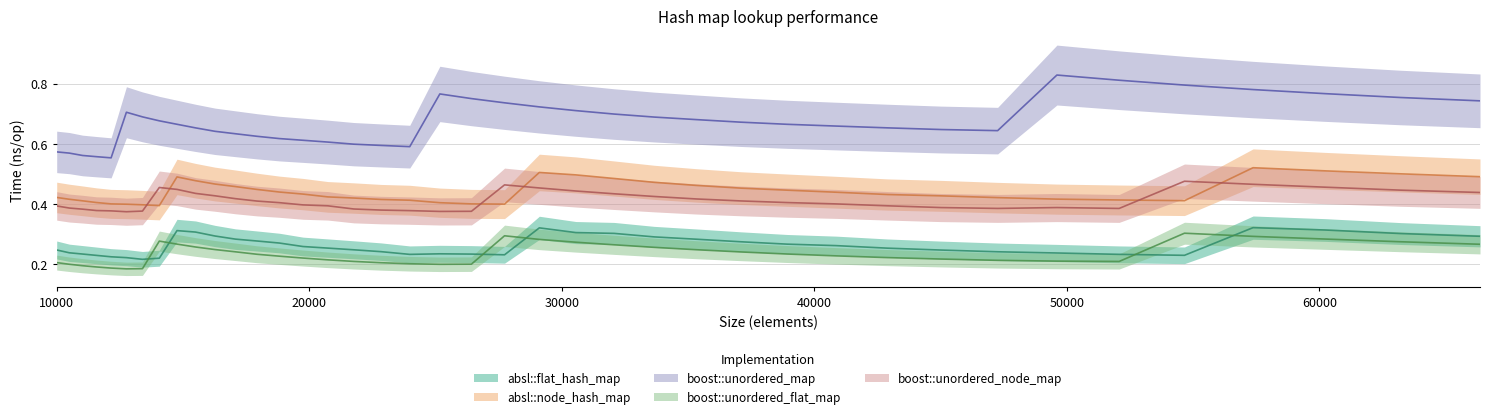

What is the average value of the boost::unordered_map series?

0.7